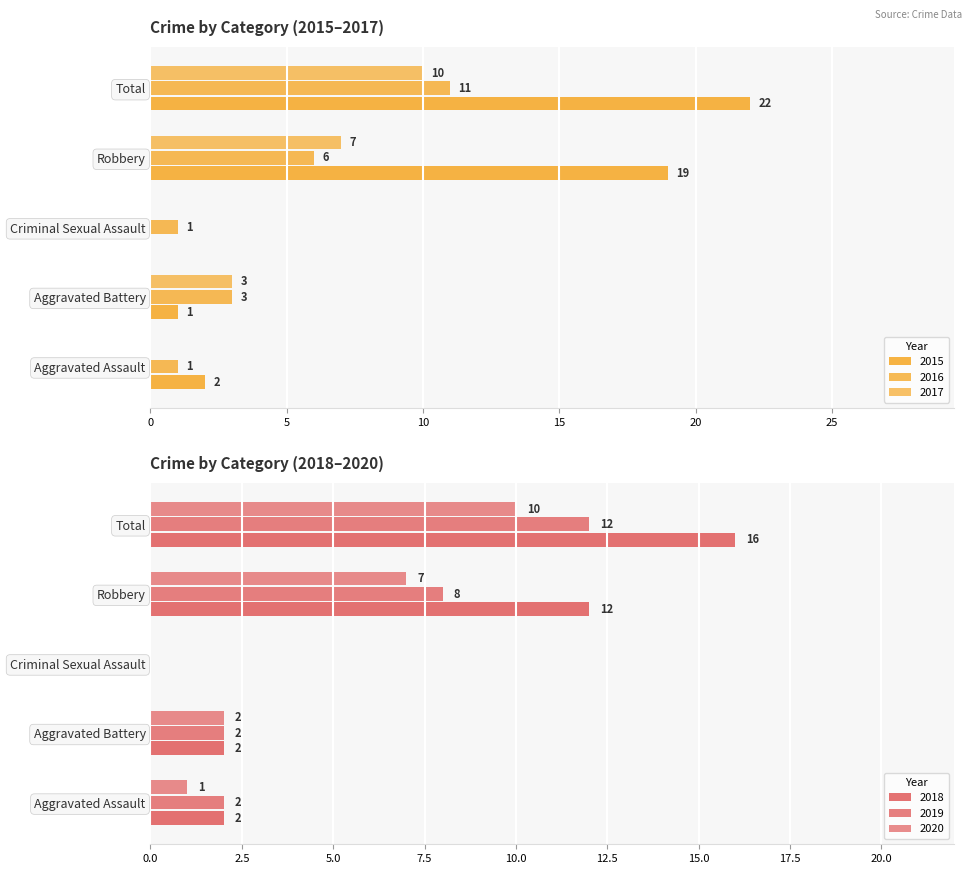

How many groups of bars are there?

5